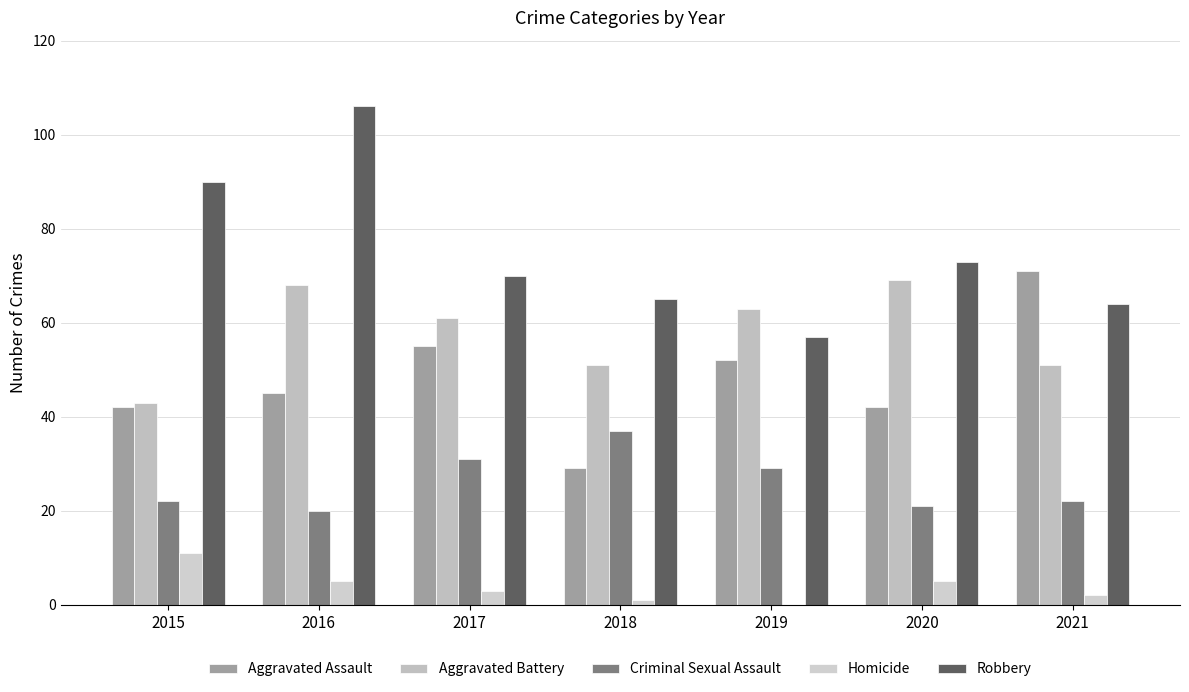

At which label is Robbery closest to 81?

2020